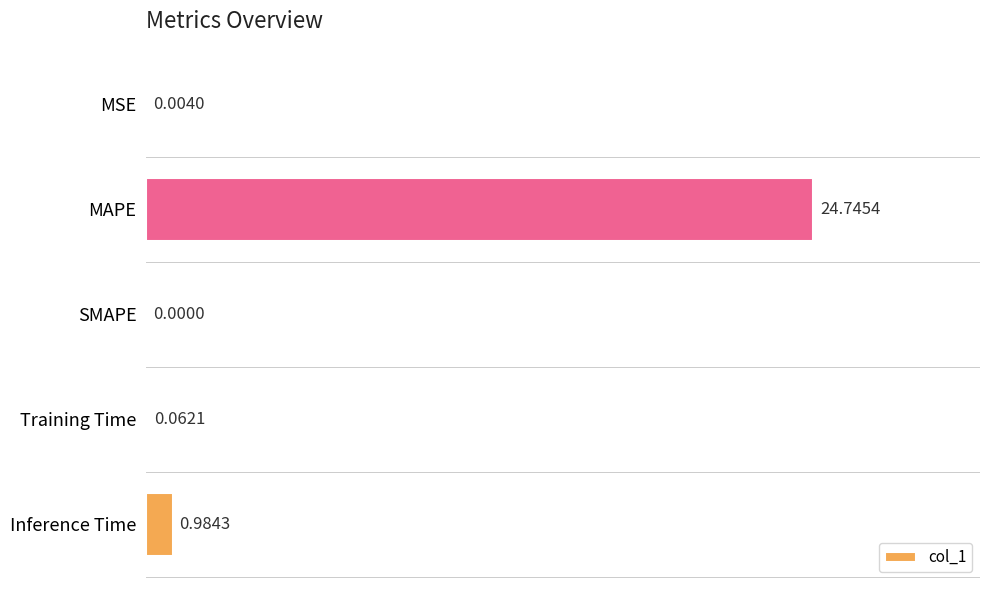

What is the sum of all values?

25.8